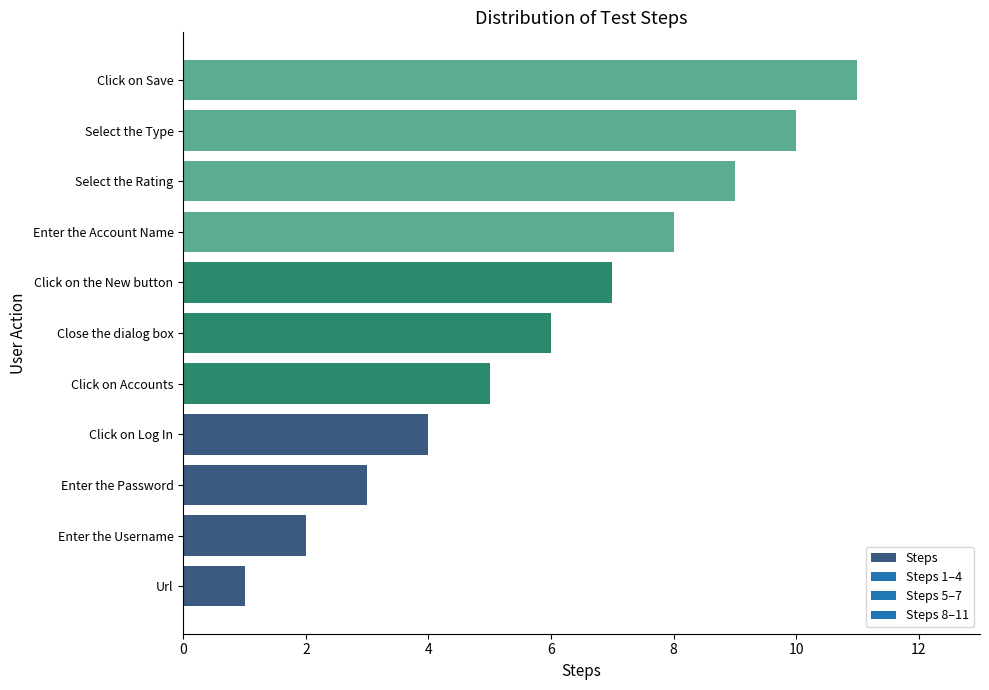

What is the sum of all values?

66